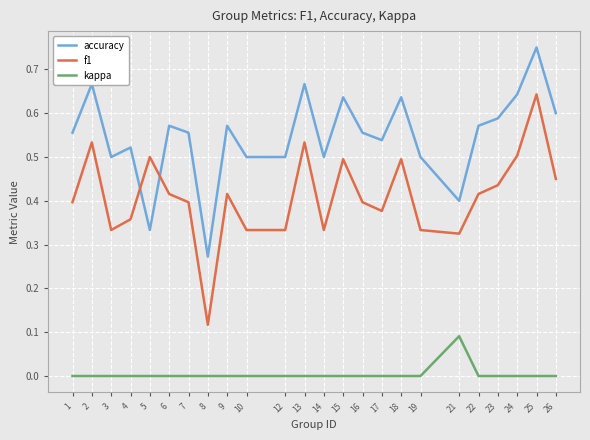

What is the sum of all f1 values?

9.9